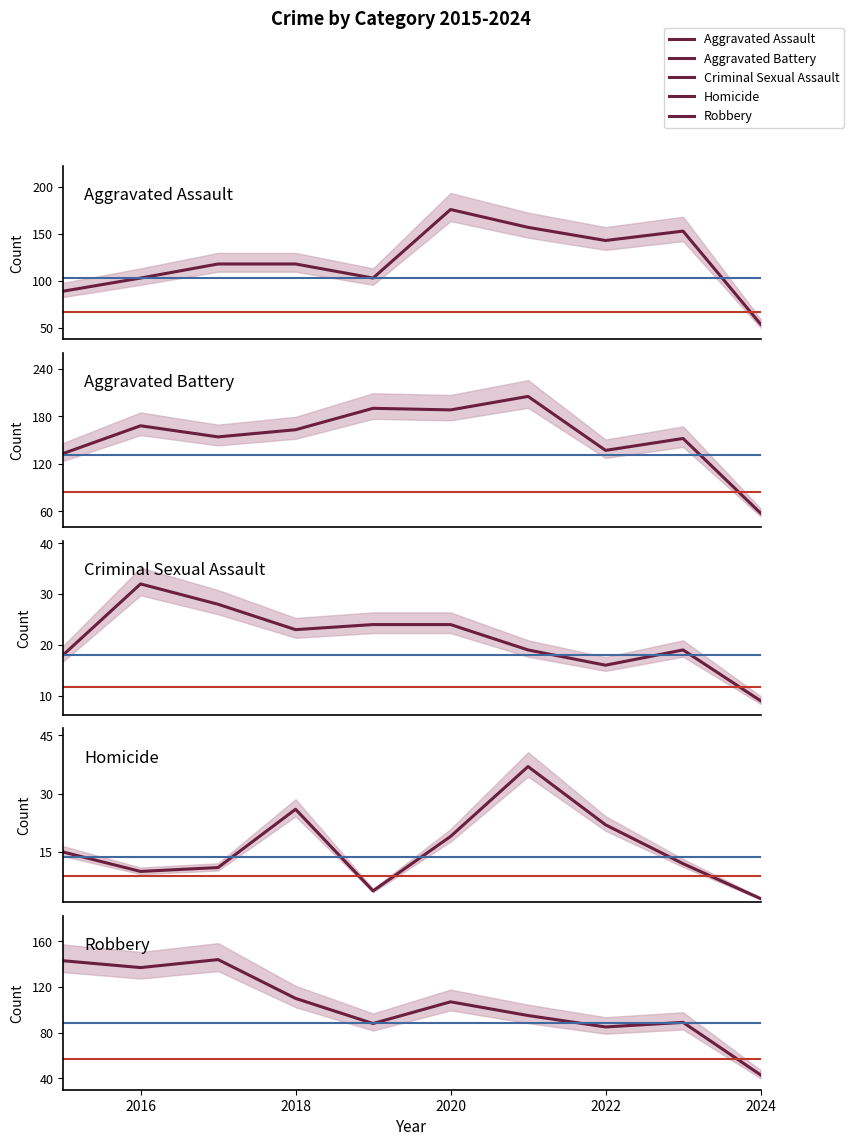

True or false: Homicide and Robbery intersect in this chart.

False